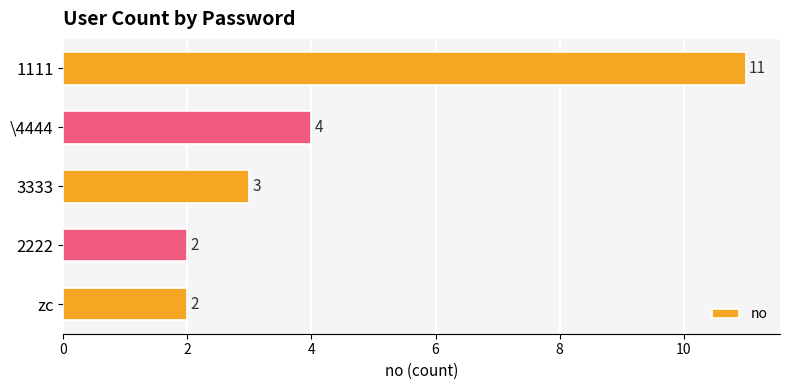

What is the approximate value at 1111?

11